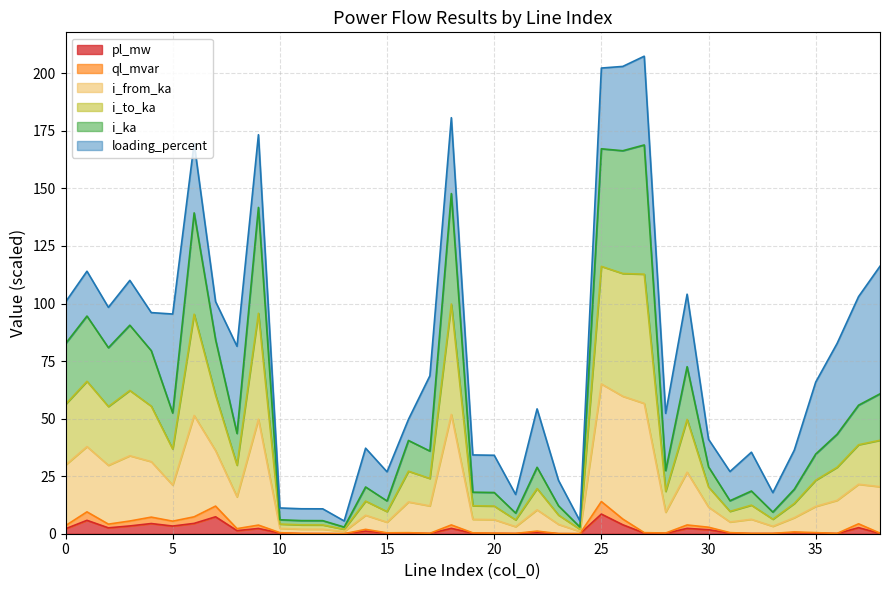

True or false: pl_mw has a value of 0.1 at 20.

True